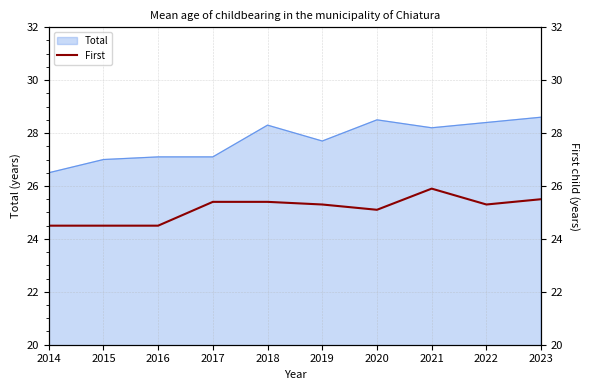

Where does the Total series first go above 28?

2018